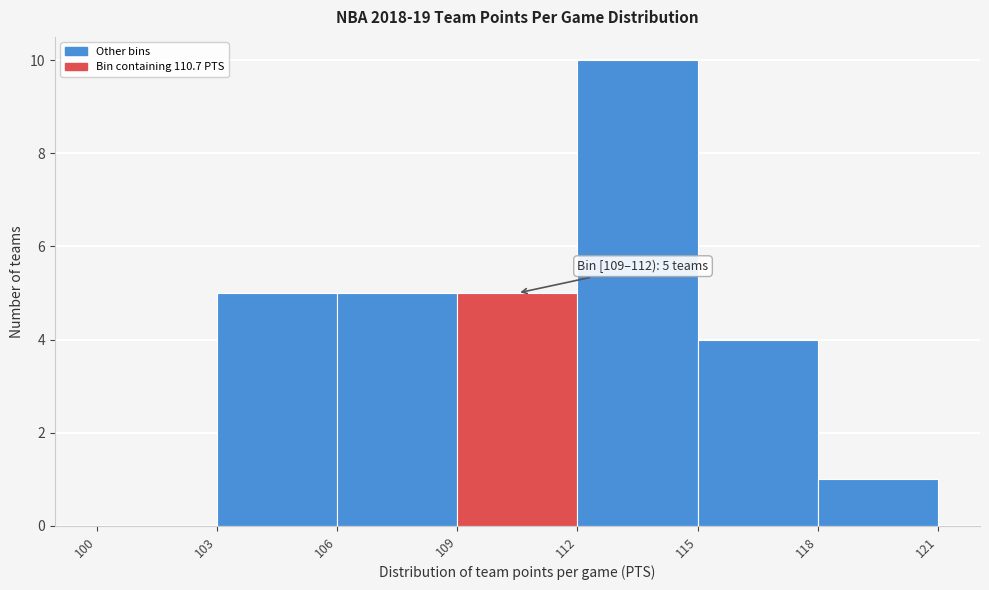

Over which range of the x-axis is the bar tallest?

112 to 115